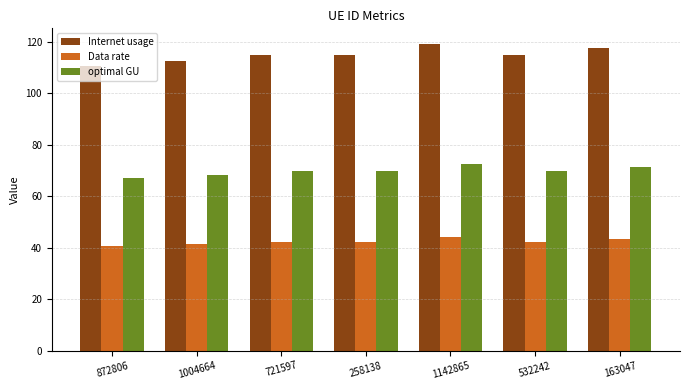

At 872806, list the series in order from smallest to largest.

Data rate, optimal GU, Internet usage